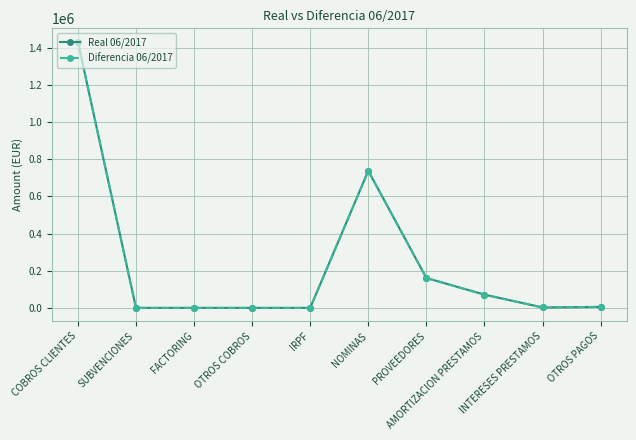

True or false: Diferencia 06/2017 has a value of 336777.0 at NOMINAS.

False